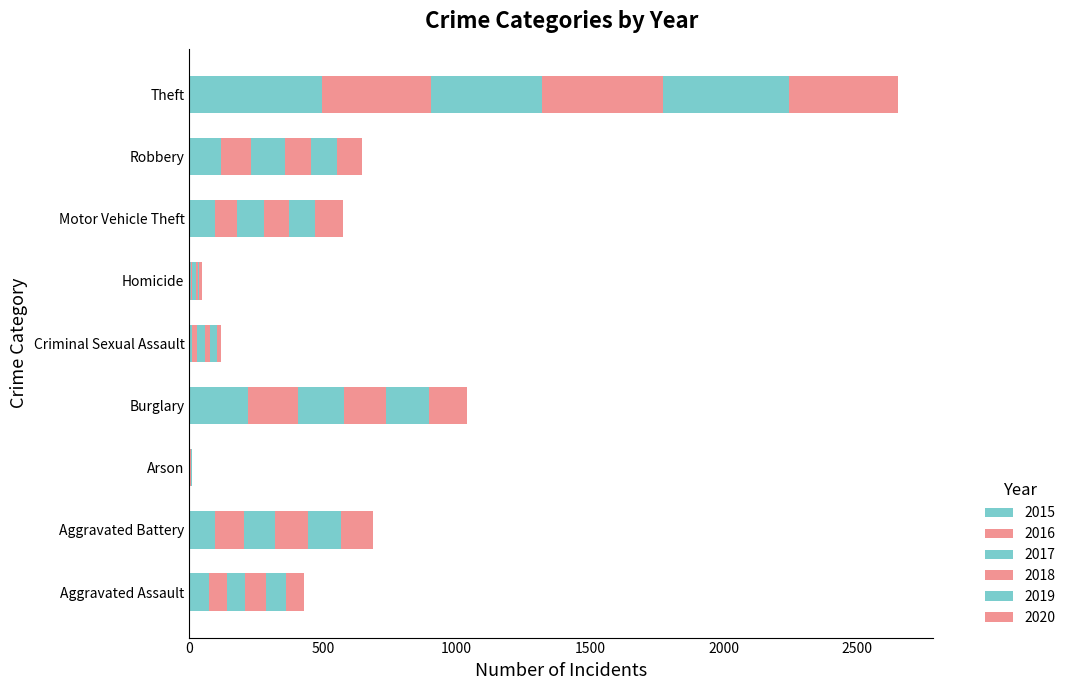

How many series are shown in this chart?

6